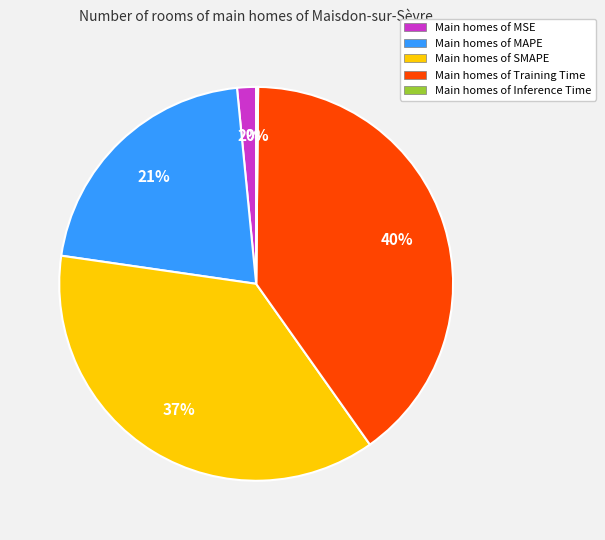

To the nearest percent, what percentage of the pie is Main homes of MAPE?

21%